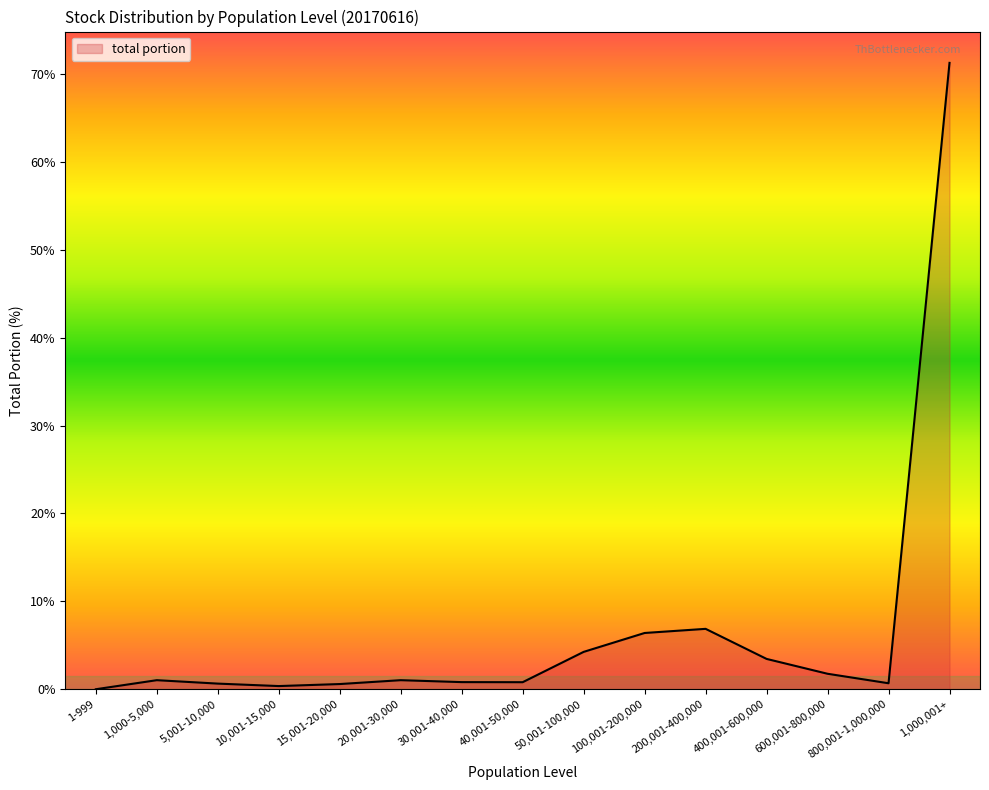

Which has a higher value, 1,000,001+ or 40,001-50,000?

1,000,001+